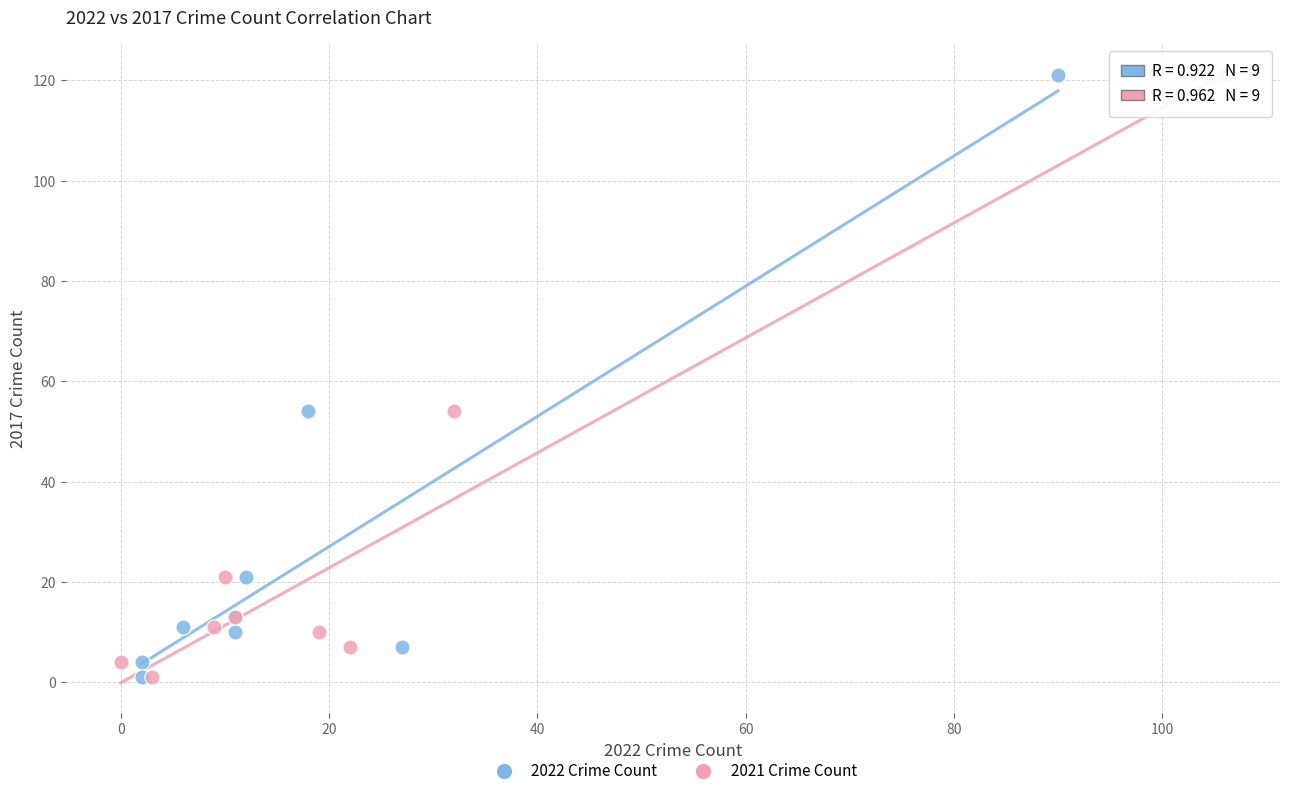

What are all the series names shown in the legend?

2022 Crime Count, 2021 Crime Count